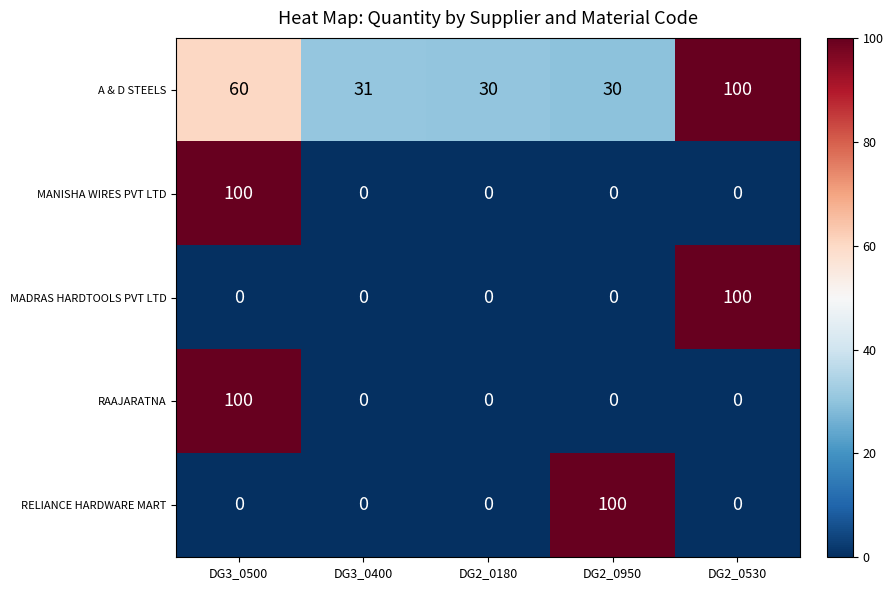

Count the number of categories in the chart.

5